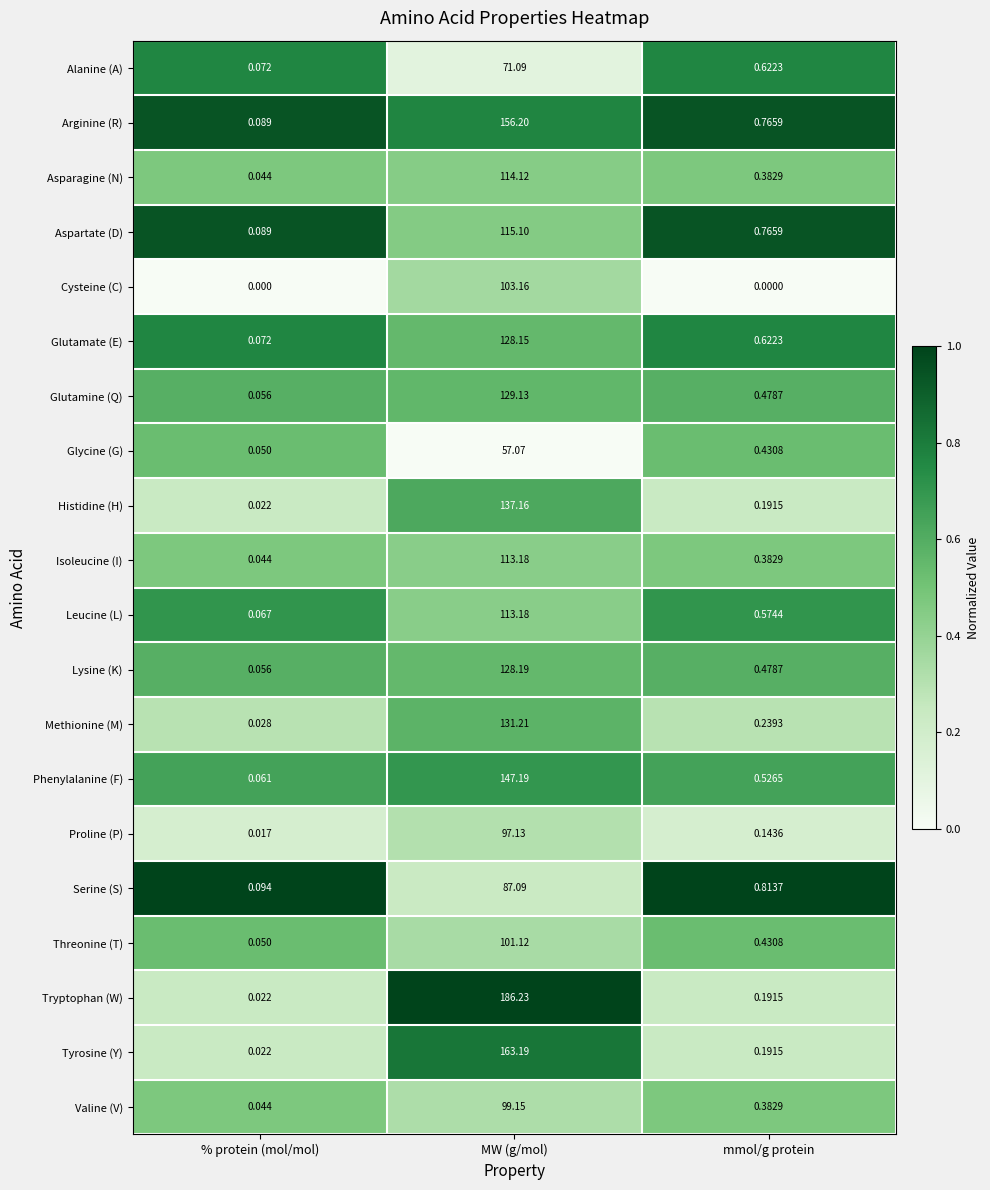

List the labels in order of Asparagine (N) value, largest first.

MW (g/mol), mmol/g protein, % protein (mol/mol)